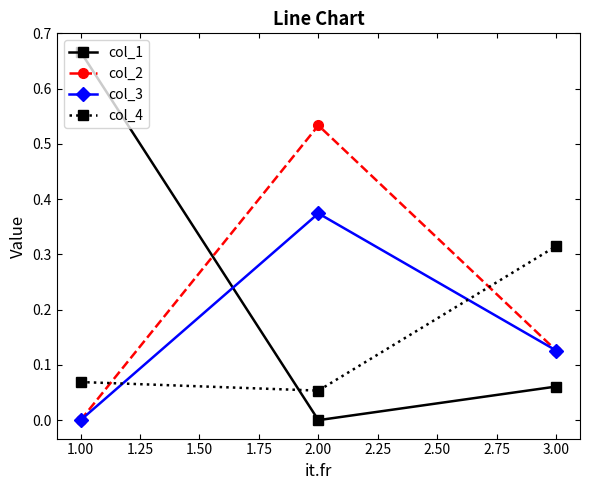

The value of col_1 at 2.00 is 0.4. True or false?

False